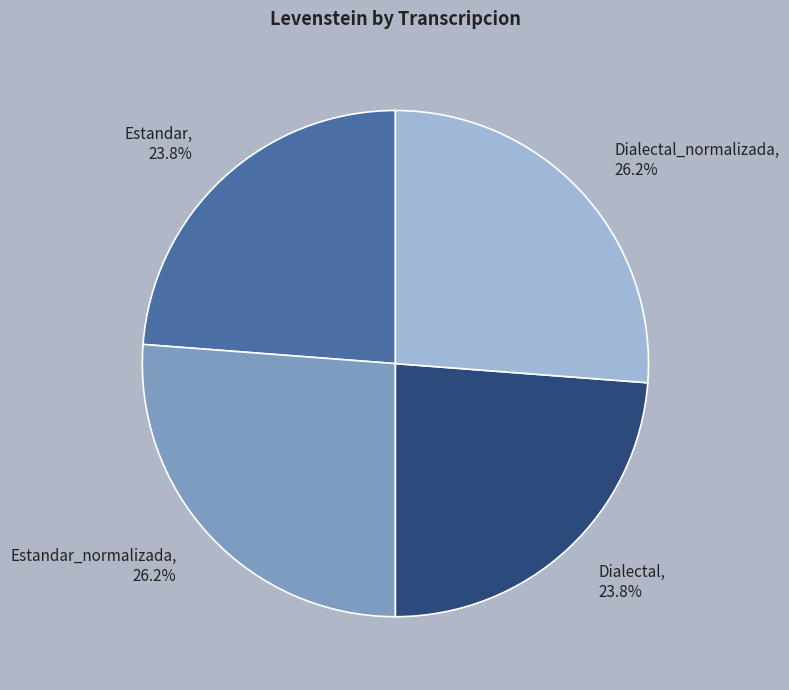

What portion of the pie excludes Dialectal_normalizada, 26.2%?

73.8%